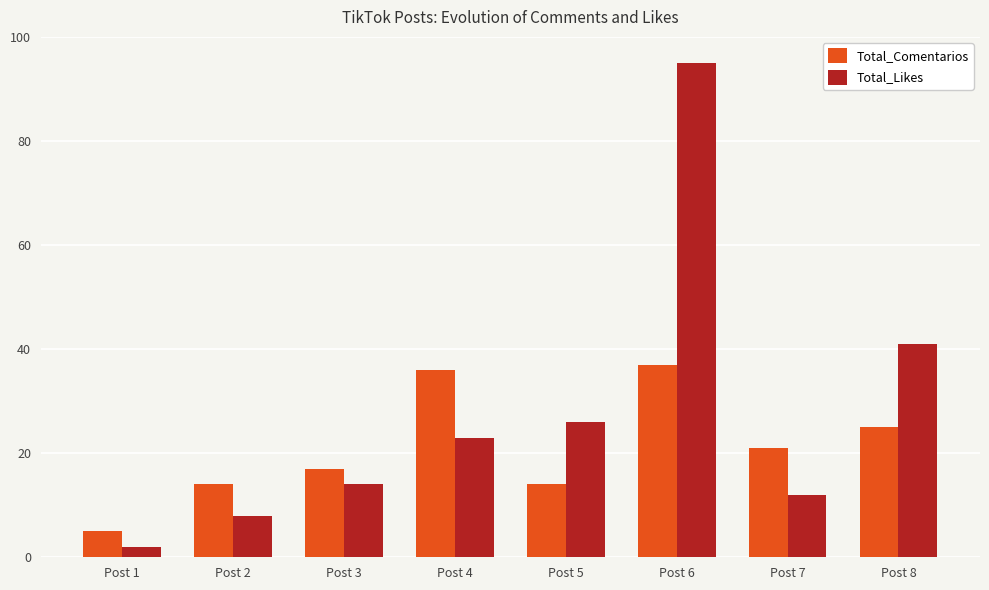

Which series has the largest range (max minus min)?

Total_Likes